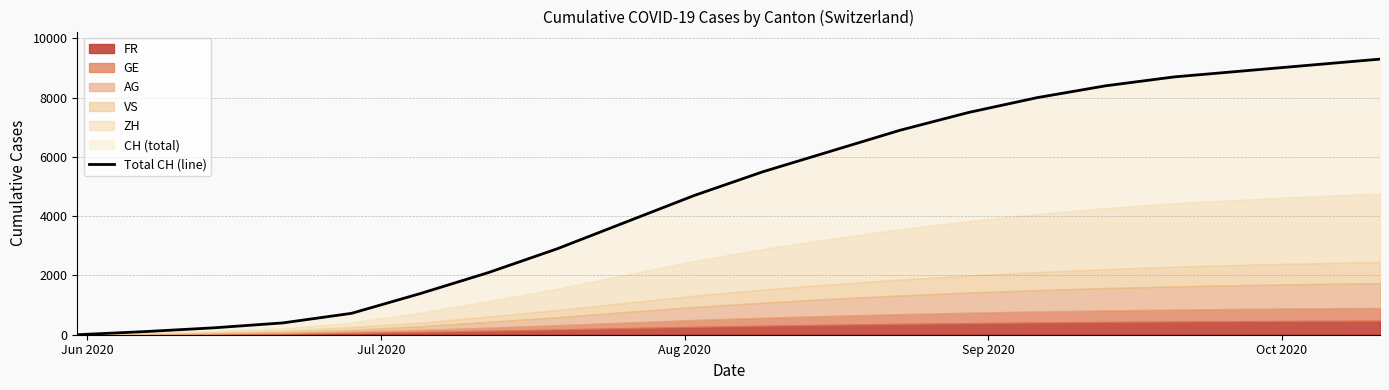

What is the value of the 13th point from the left?

6900